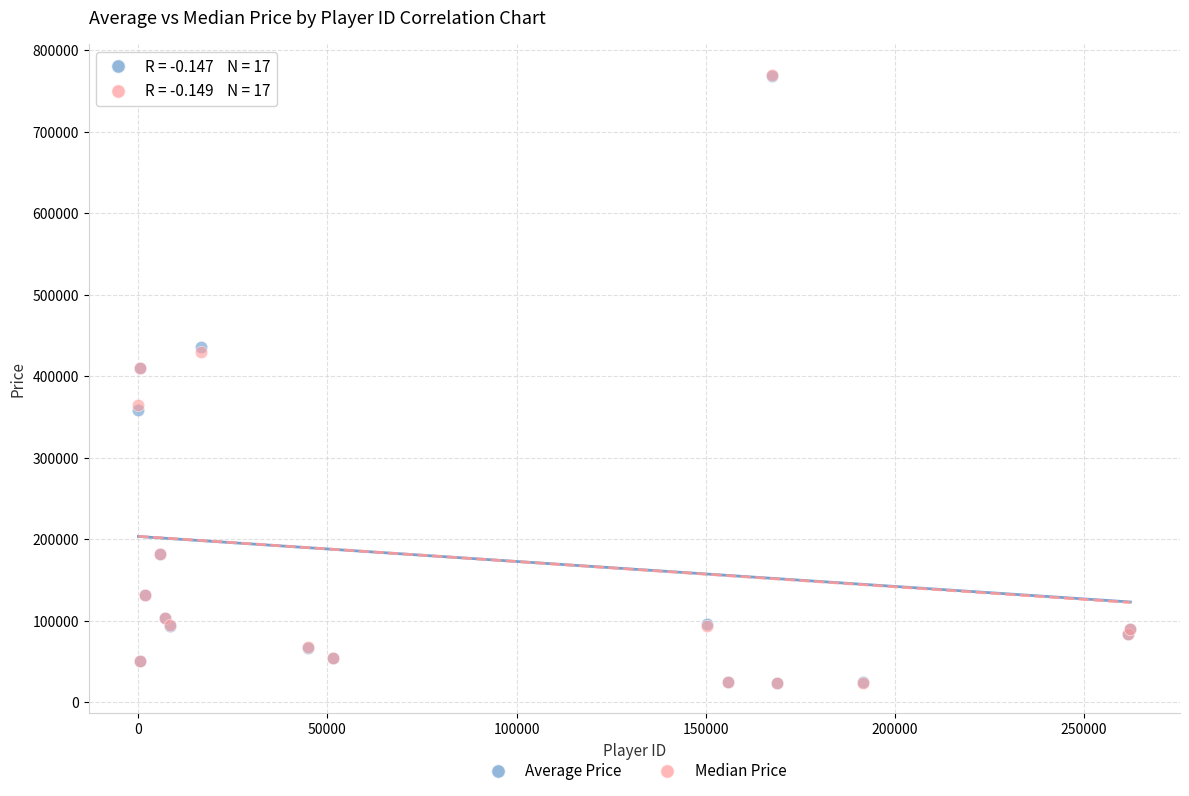

What are all the series names shown in the legend?

Average Price, Median Price